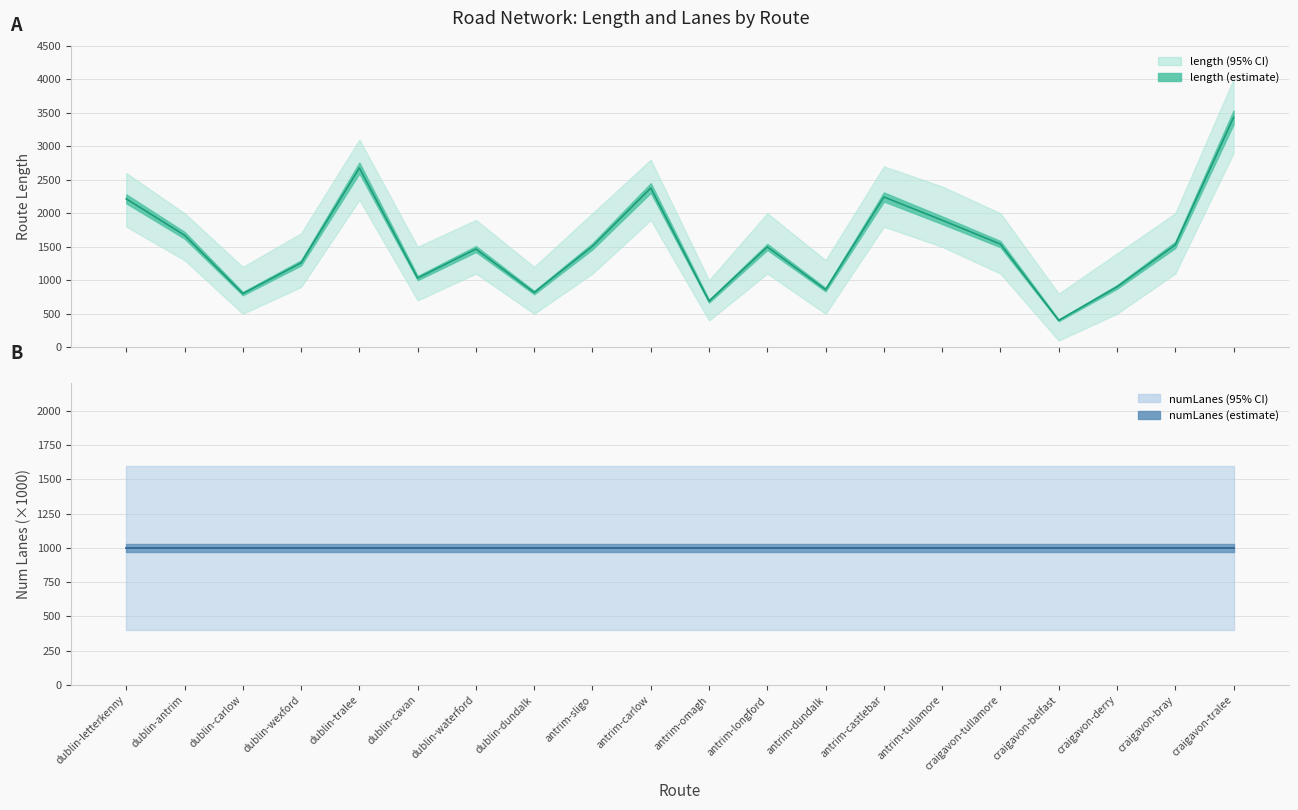

True or false: length (mean) has a value of 2243.2 at antrim-castlebar.

True